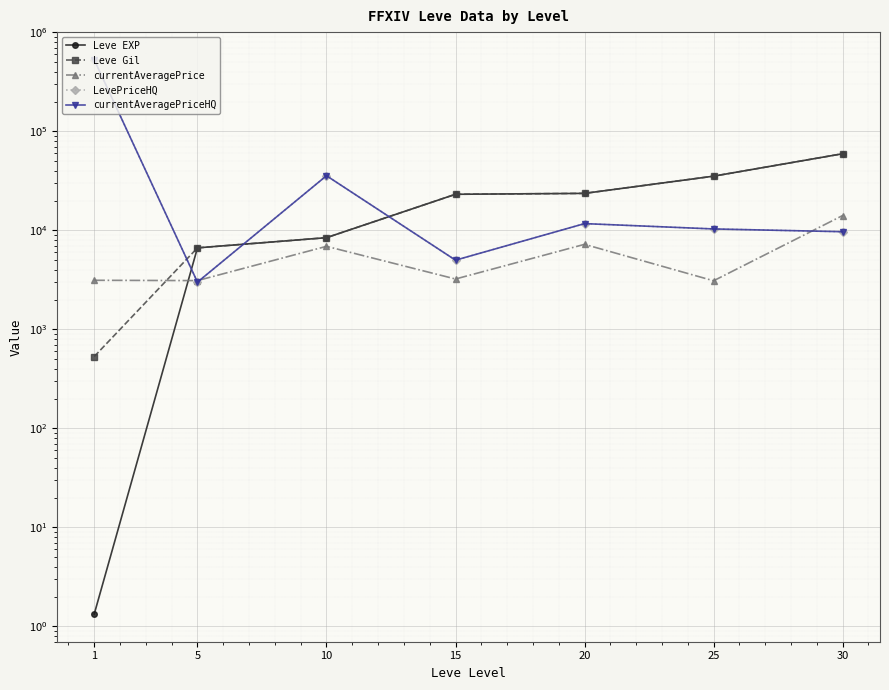

Reading left to right, transcribe all the data shown in this chart.

Leve EXP: 1=1.3	5=6655.0	10=8435.0	15=23143.3	20=23633.3	25=35261.7	30=59405.0
Leve Gil: 1=531.7	5=6655.0	10=8435.0	15=23143.3	20=23633.3	25=35261.7	30=59405.0
currentAveragePrice: 1=3131.3	5=3108.7	10=6896.7	15=3225.8	20=7224.5	25=3095.8	30=14105.5
LevePriceHQ: 1=527825.6	5=3000.0	10=35641.2	15=5000.0	20=11698.9	25=10333.7	30=9688.9
currentAveragePriceHQ: 1=527825.6	5=3000.0	10=35641.2	15=5000.0	20=11698.9	25=10333.7	30=9688.9